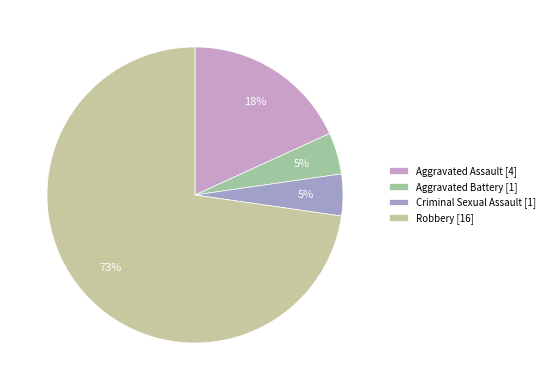

Does Aggravated Assault account for over 50% of the chart?

No